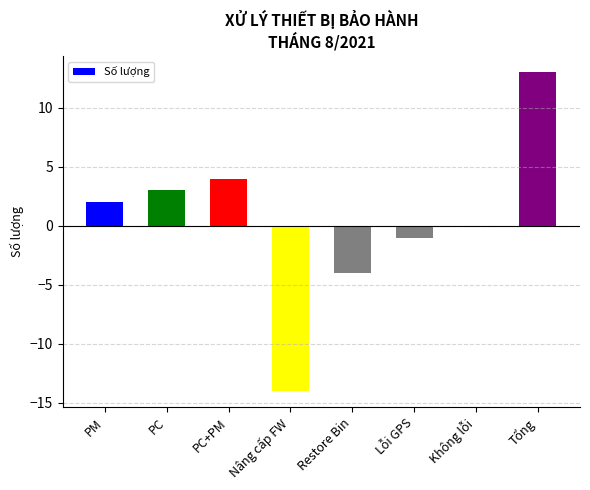

How many categories are shown in the chart?

8